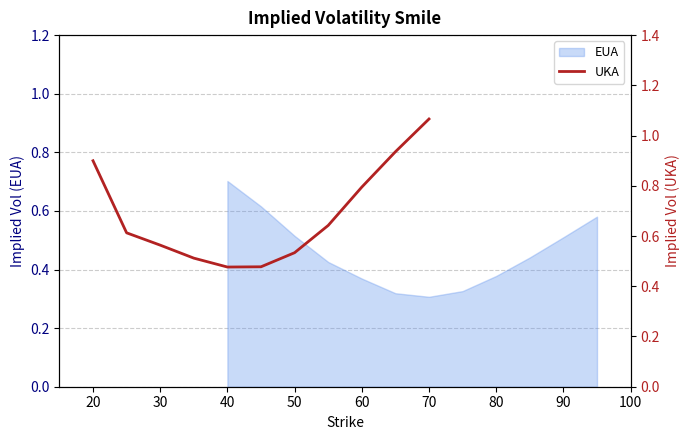

What is the greatest value displayed?

1.1